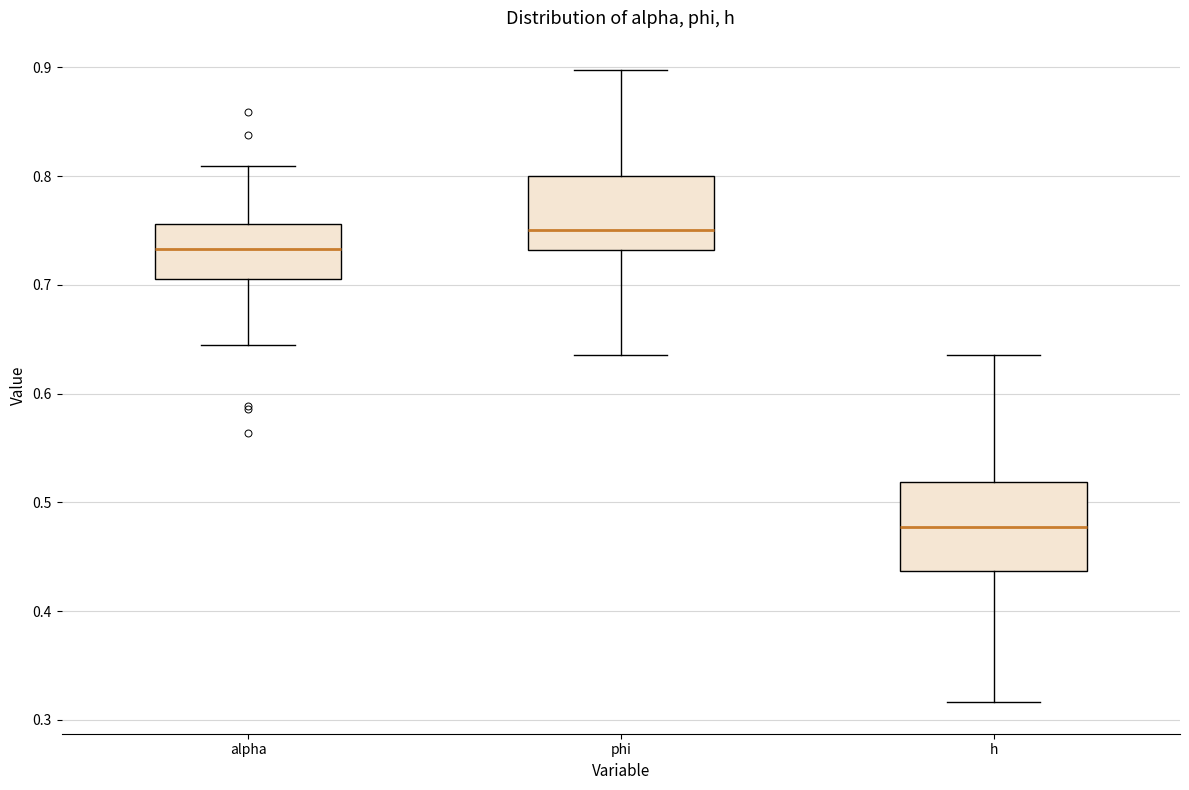

Reading left to right, transcribe this box plot: for each box, give where its median line is, the range the box spans, and where its two whiskers end, as read against the y-axis. The values are not printed on the chart, so give them approximately, as read against the axis.

alpha: median 0.73, box 0.71 to 0.76, whiskers 0.64 to 0.81
phi: median 0.75, box 0.73 to 0.80, whiskers 0.64 to 0.90
h: median 0.48, box 0.44 to 0.52, whiskers 0.32 to 0.64